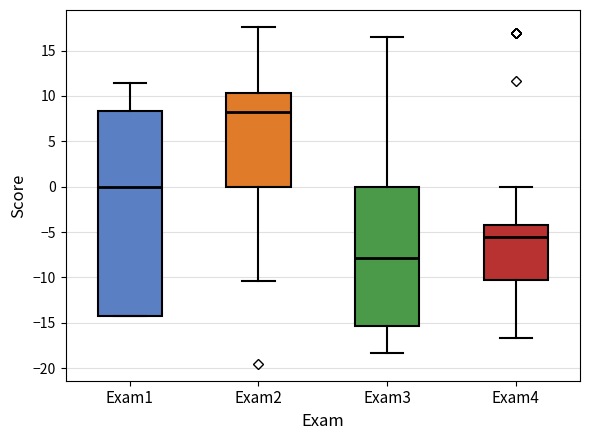

Which box's median line is the lowest?

Exam3